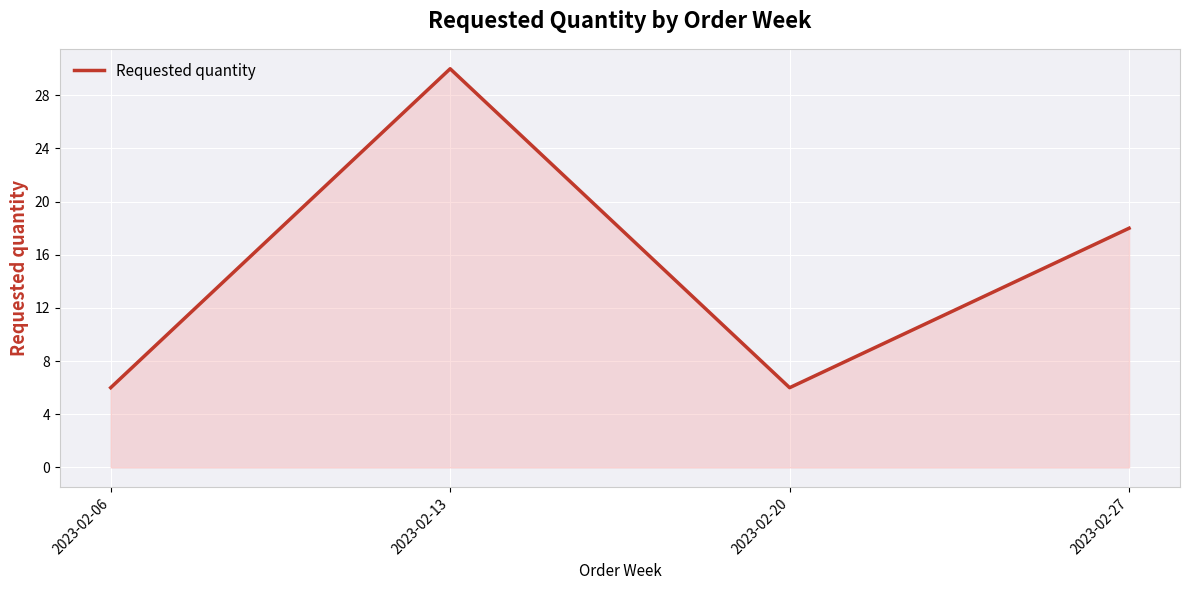

What is the ratio of the value at 2023-02-27 to the value at 2023-02-13?

0.6